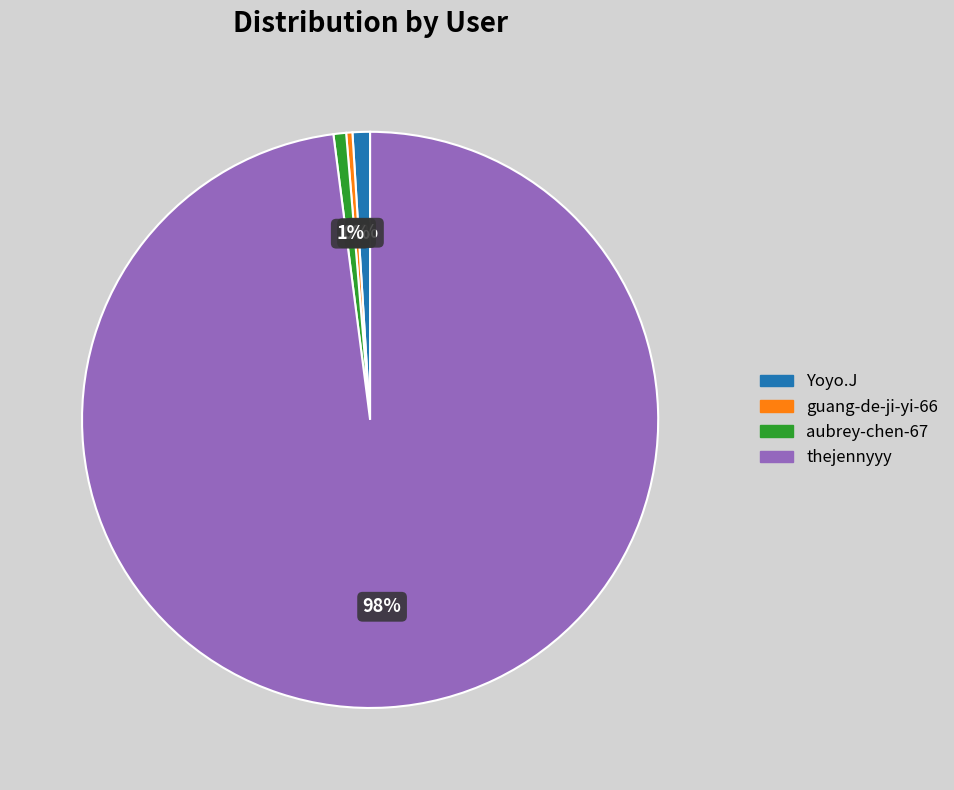

Is it true that Yoyo.J is 1% of the pie?

True